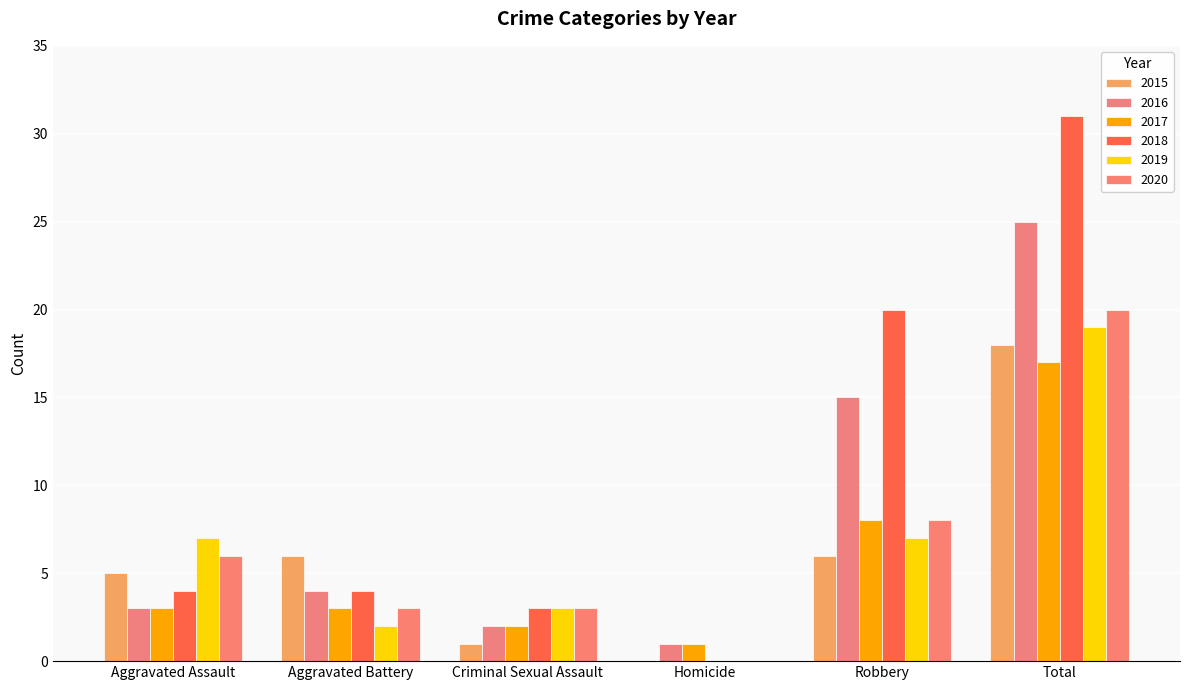

Is it true that 2018 equals -10 at Homicide?

False